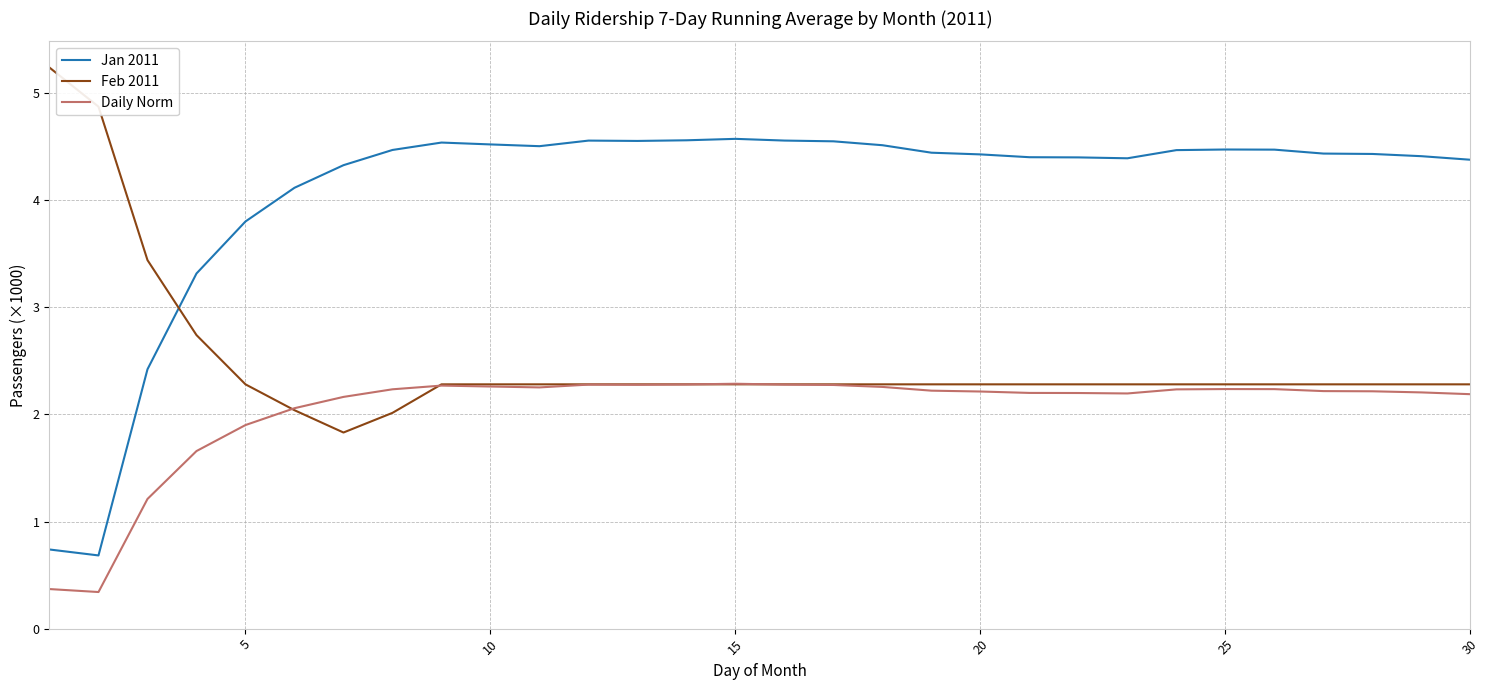

True or false: Jan 2011 and Daily Norm cross at least once.

False